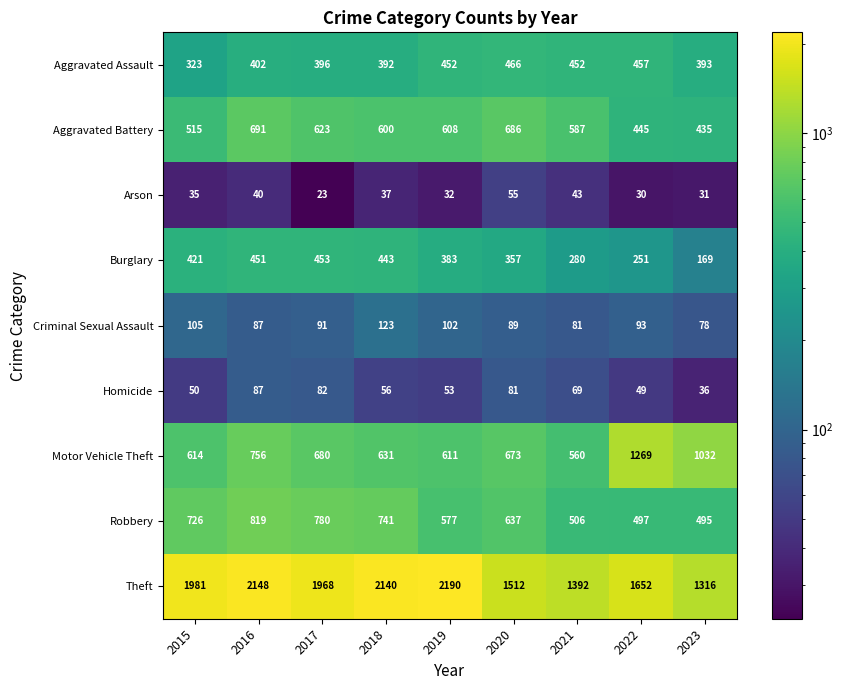

Which label corresponds to the smallest value in the chart?

2017